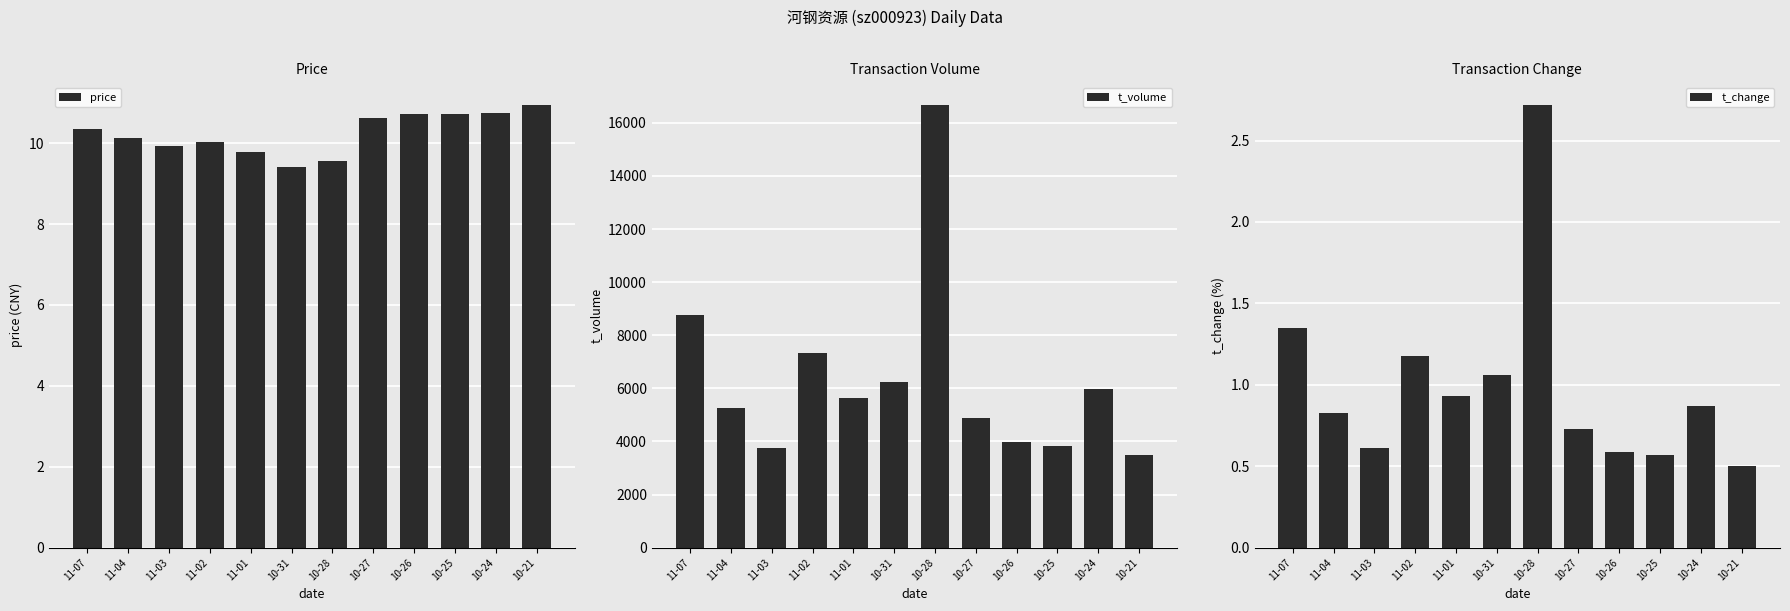

What is the difference between the maximum and minimum values in the t_change series?

2.2